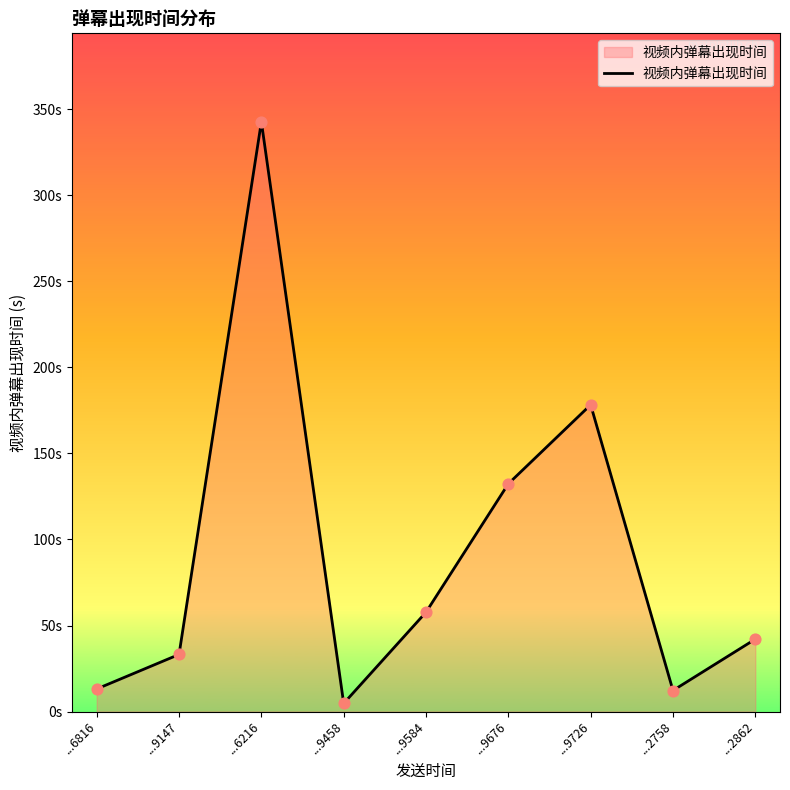

Is this an area chart (filled region under the line)?

Yes